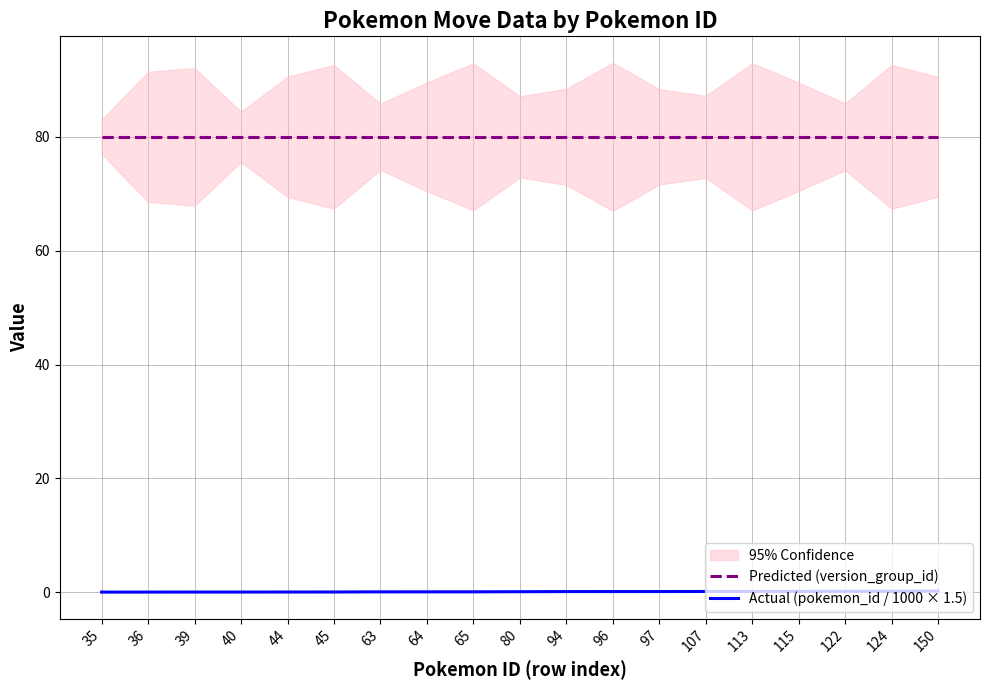

True or false: Predicted (version_group_id) and Actual (pokemon_id / 1000 × 1.5) intersect in this chart.

False